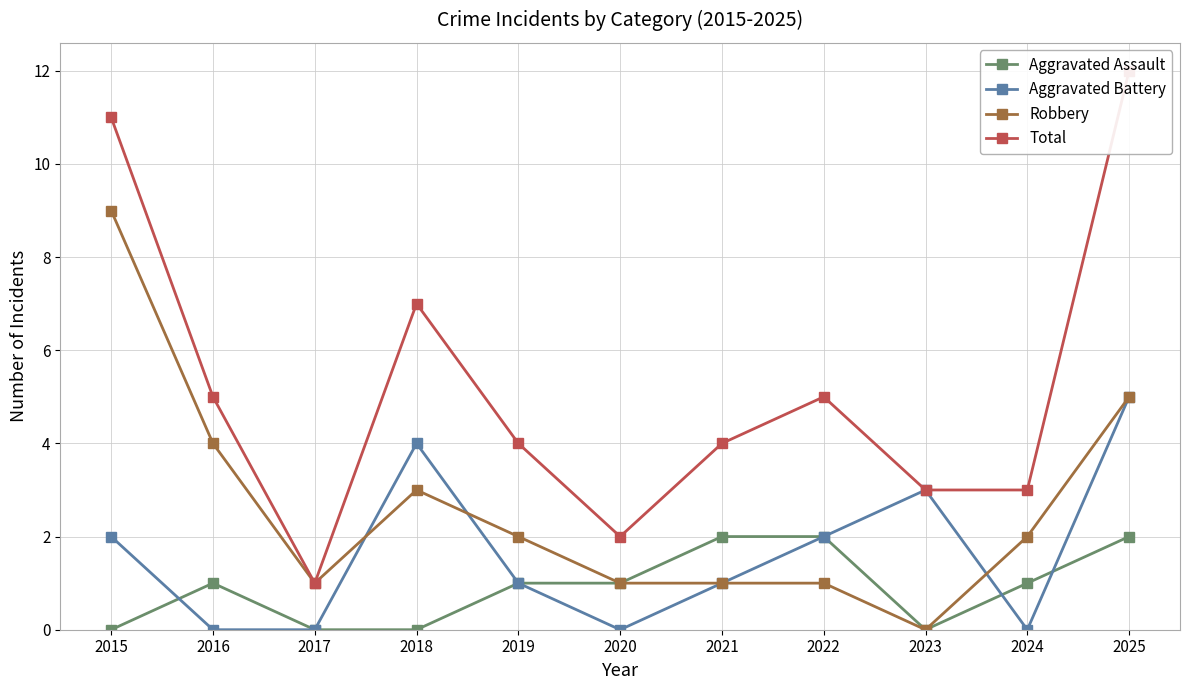

Which series has the largest range (max minus min)?

Total